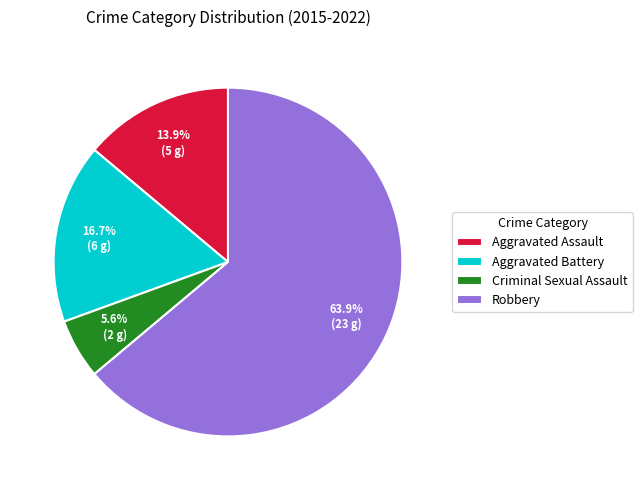

What is the ratio of the value at Criminal Sexual Assault to the value at Robbery?

0.1